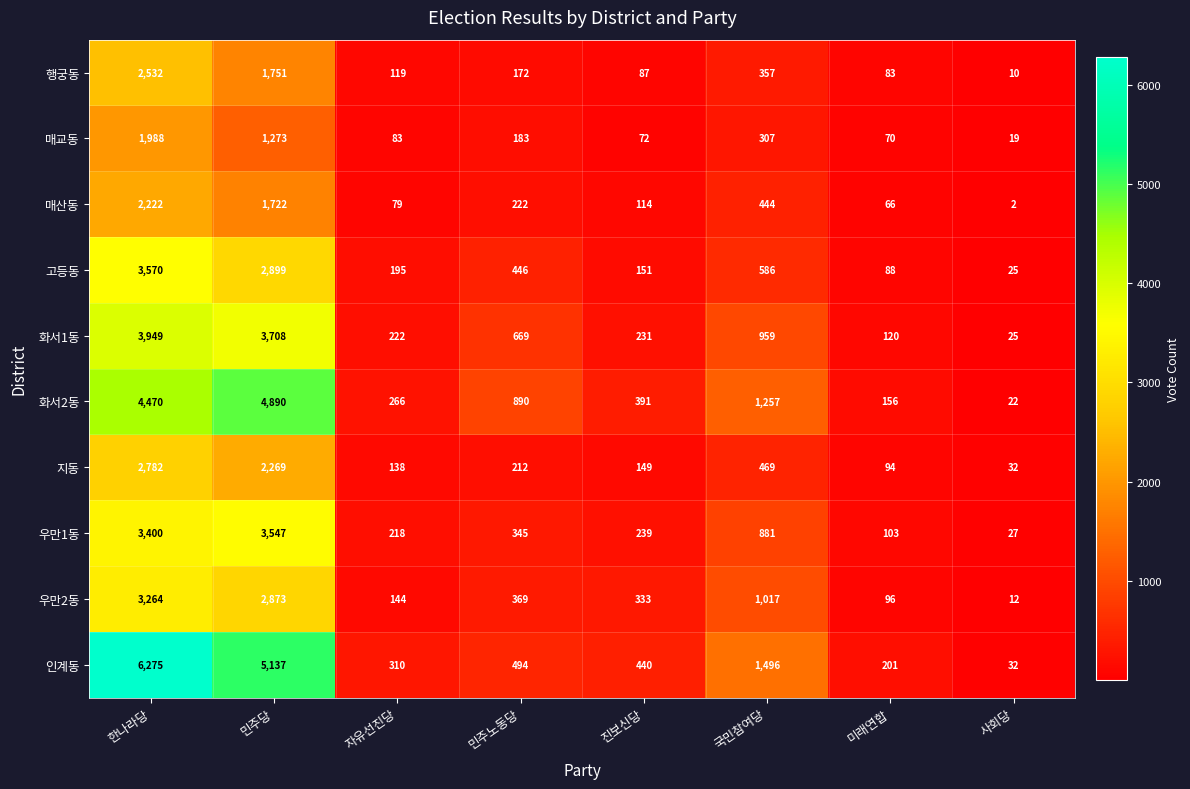

How many values in the 화서1동 series are below 669?

4